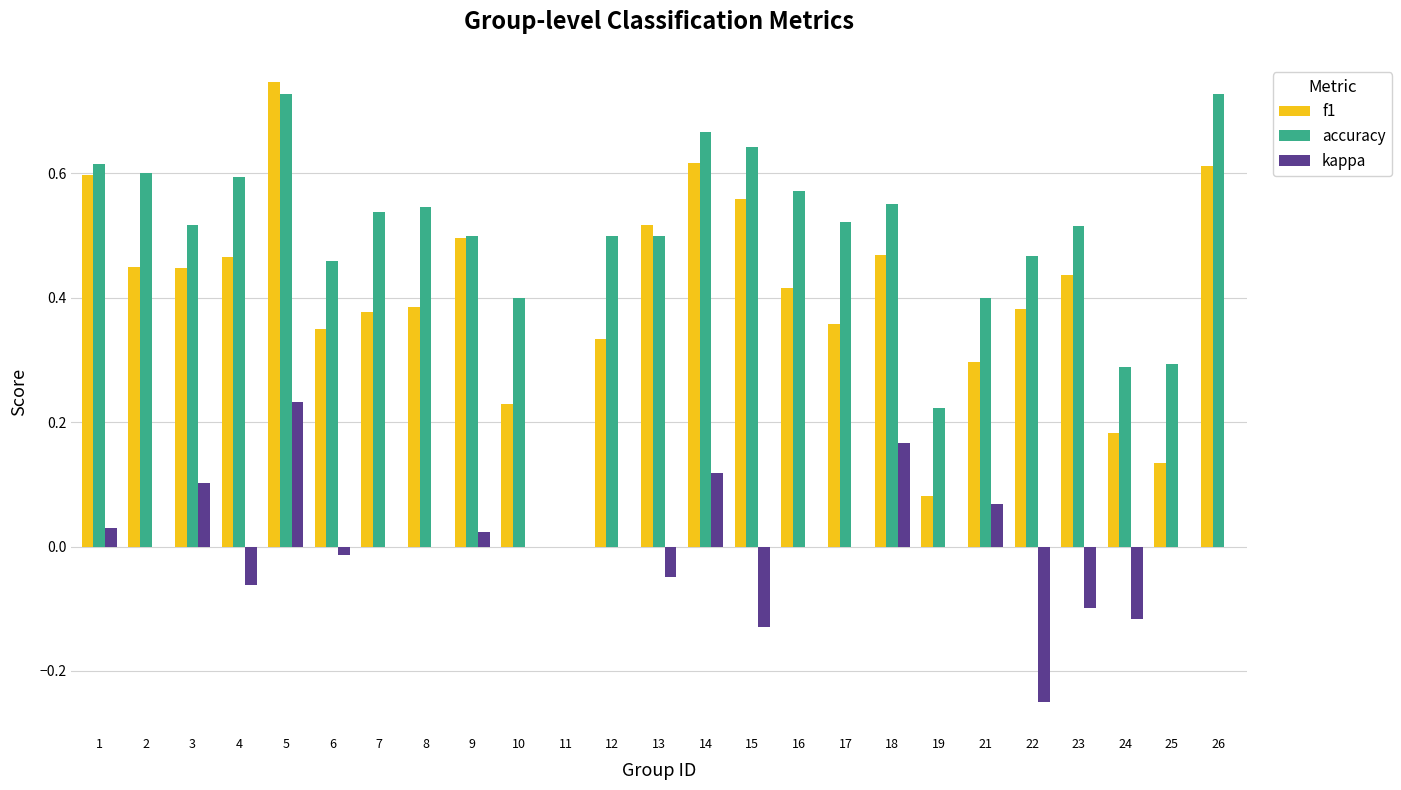

What is the sum of all accuracy values?

12.4